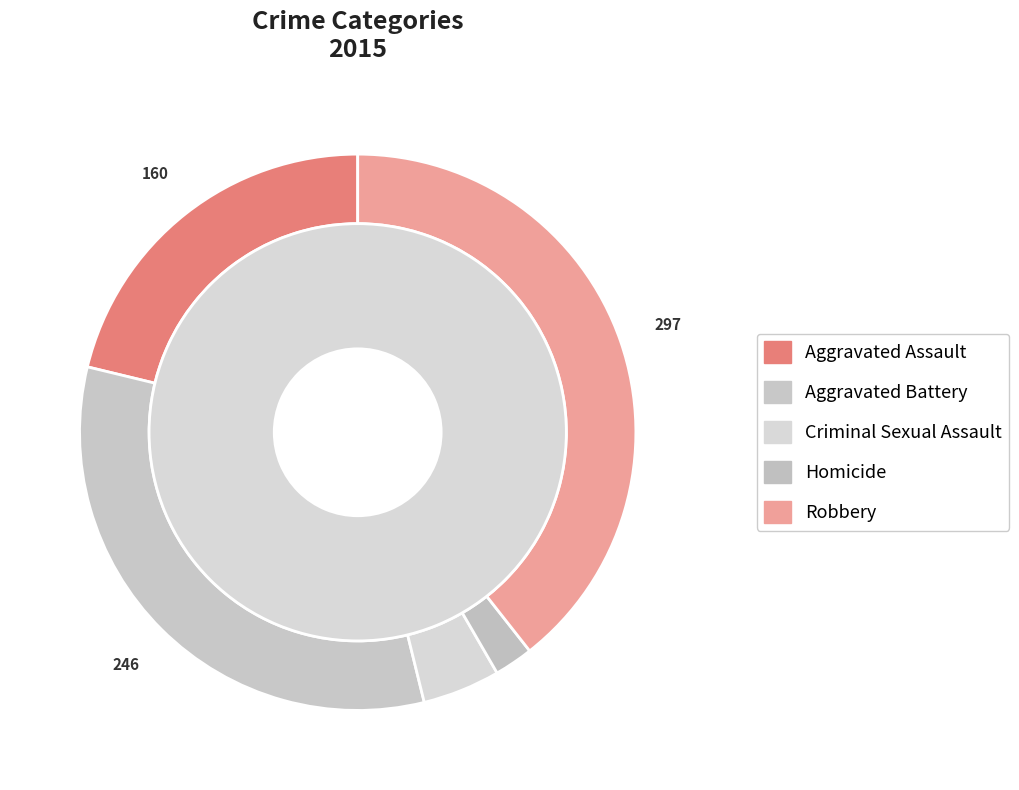

Between Homicide and Criminal Sexual Assault, which is larger?

Criminal Sexual Assault